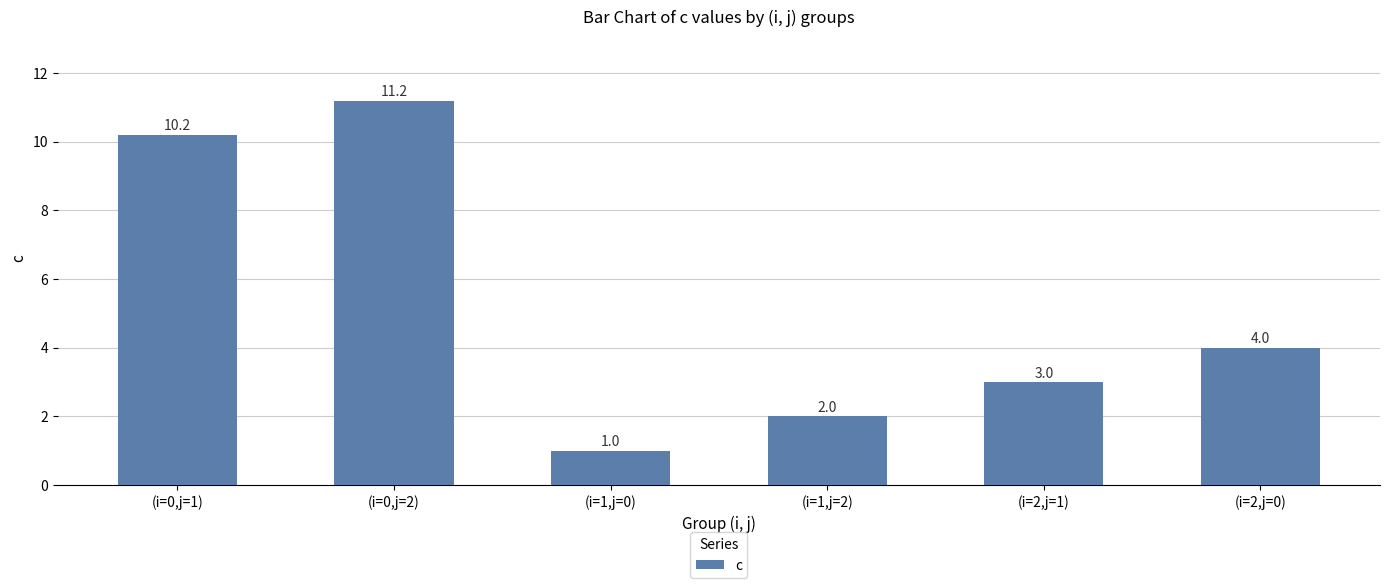

Is it true that the value at (i=0,j=2) is 11.2?

True